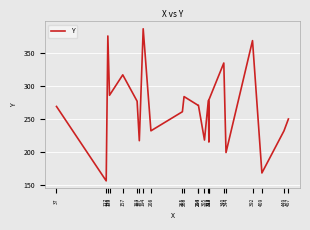

Reading left to right, transcribe all the data shown in this chart.

269	156	376	286	317	277	217	387	232	261	284	271	271	218	278	215	279	335	199	369	168	232	250